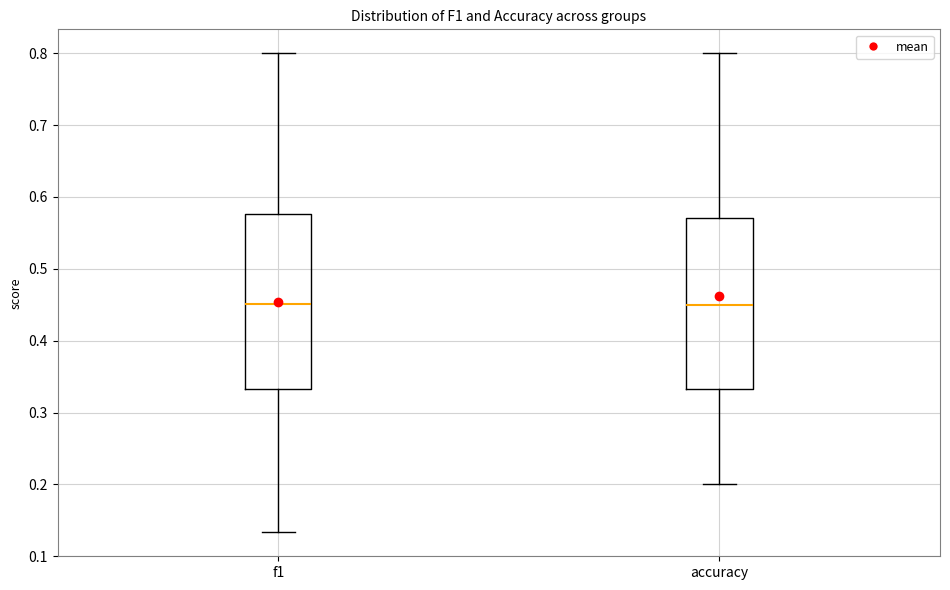

Reading left to right, read every box against the y-axis: the position of its median line, the range the box covers, and the ends of its whiskers. The values are not printed on the chart, so give them approximately, as read against the axis.

f1: median 0.45, box 0.33 to 0.58, whiskers 0.13 to 0.80
accuracy: median 0.45, box 0.33 to 0.57, whiskers 0.20 to 0.80